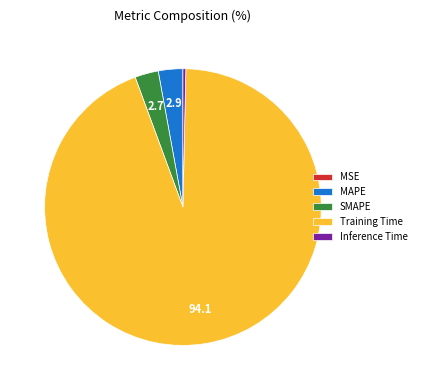

The Training Time slice represents 94% of the pie. True or false?

True